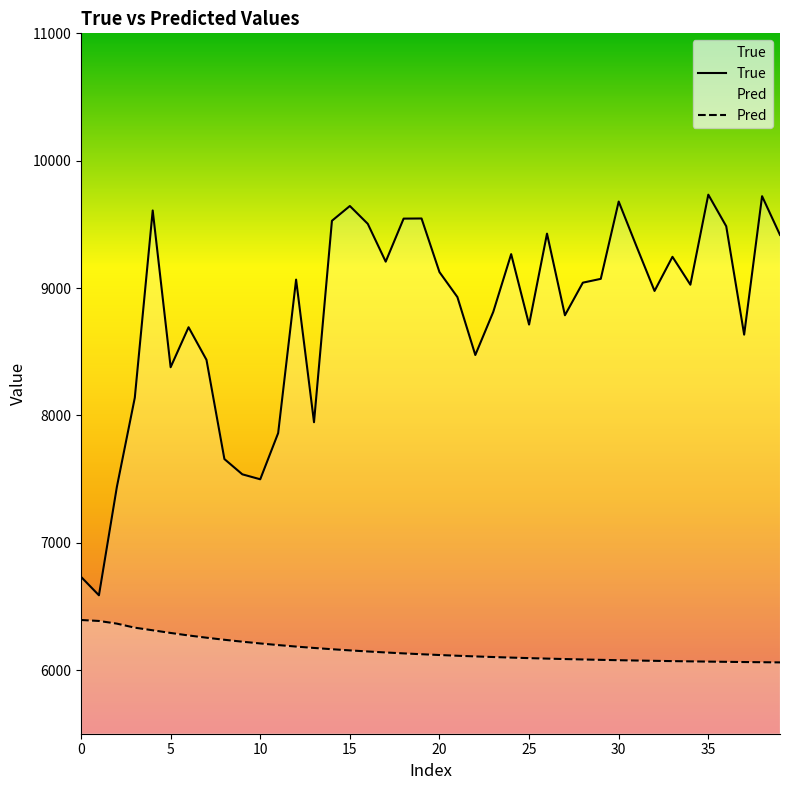

Reading left to right, what are all the values shown in this chart?

True: 6732.0	6587.0	7438.0	8138.0	9609.0	8378.0	8692.0	8436.0	7657.0	7537.0	7498.0	7861.0	9066.0	7946.0	9528.0	9644.0	9504.0	9207.0	9545.0	9546.0	9125.0	8929.0	8474.0	8812.0	9266.0	8713.0	9427.0	8786.0	9042.0	9072.0	9679.0	9325.0	8977.0	9245.0	9026.0	9733.0	9485.0	8634.0	9721.0	9417.0
Pred: 6393.0	6385.5	6364.5	6332.7	6312.2	6291.3	6271.6	6254.0	6237.7	6222.6	6208.8	6196.1	6184.3	6173.5	6163.5	6154.3	6145.9	6138.0	6130.8	6124.1	6118.0	6112.3	6107.1	6102.2	6097.8	6093.6	6089.8	6086.3	6083.0	6080.0	6077.2	6074.7	6072.3	6070.1	6068.1	6066.2	6064.5	6062.9	6061.4	6060.0